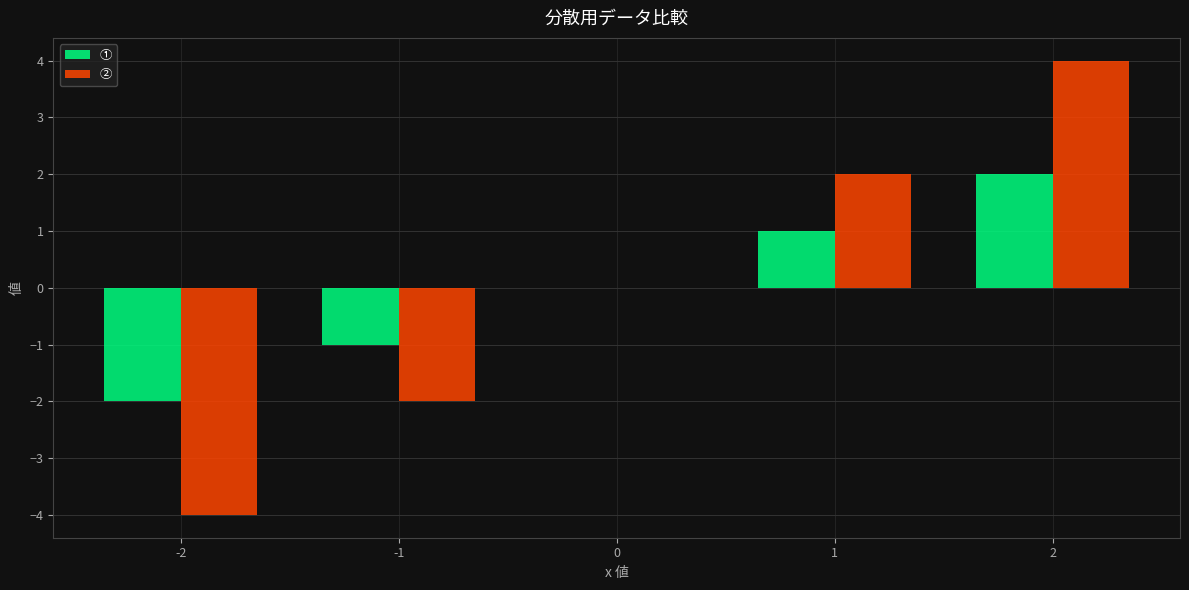

What is the maximum value shown in the chart?

4